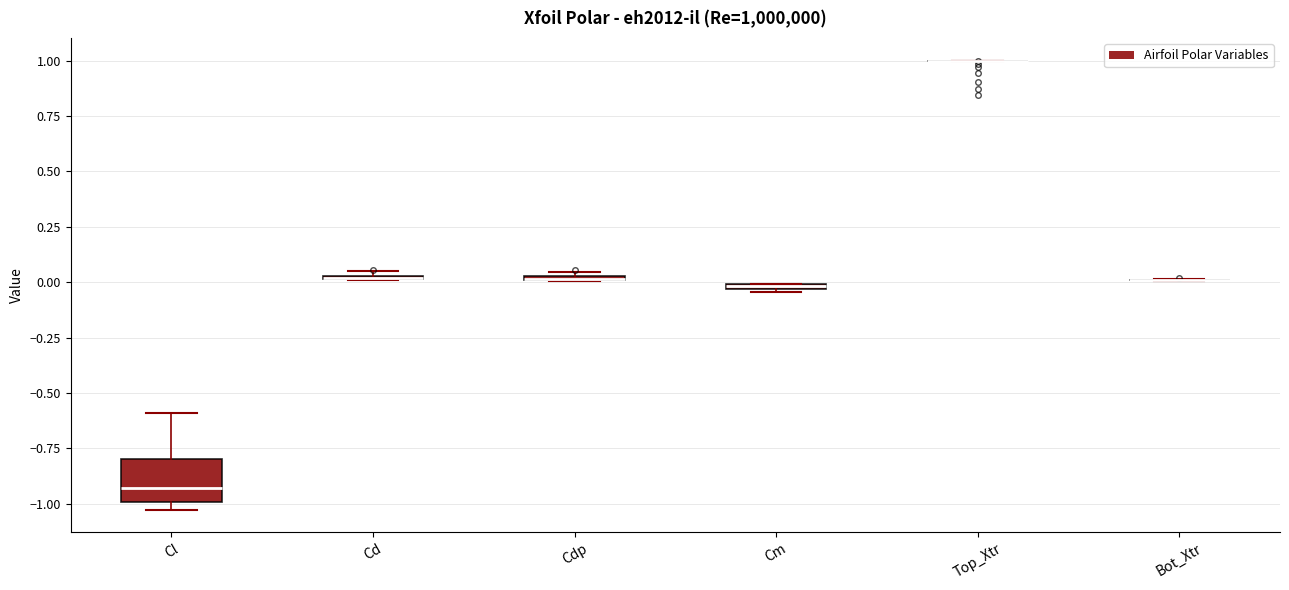

Which box is the tallest, from its lower edge to its upper edge?

Cl